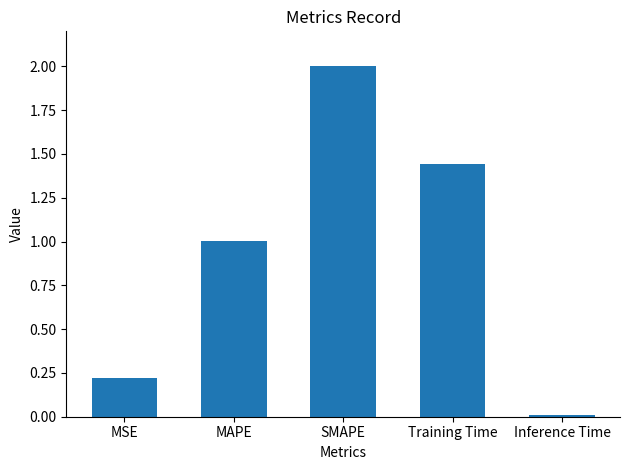

At which category does the chart reach its peak across all series?

SMAPE